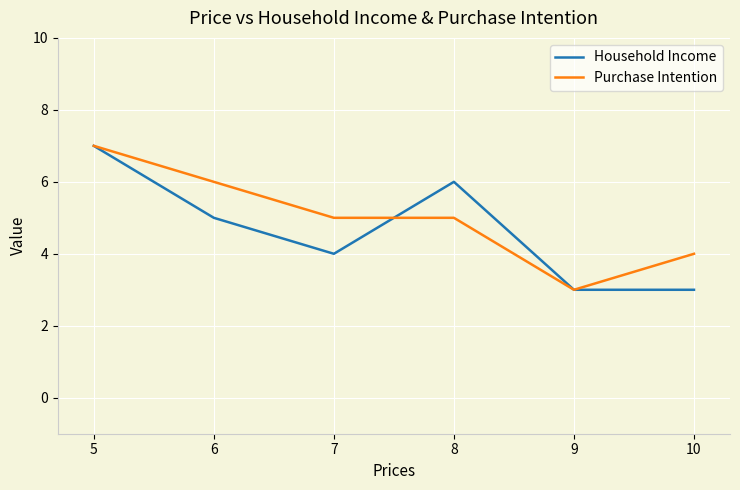

Between 5 and 8, which series saw the biggest shift?

Purchase Intention